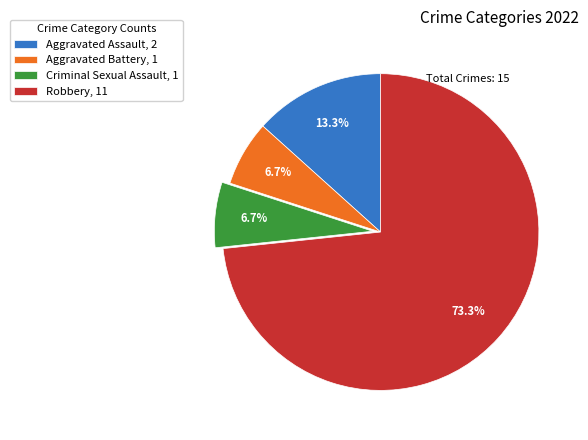

Is Robbery, 11 the majority of the pie?

Yes